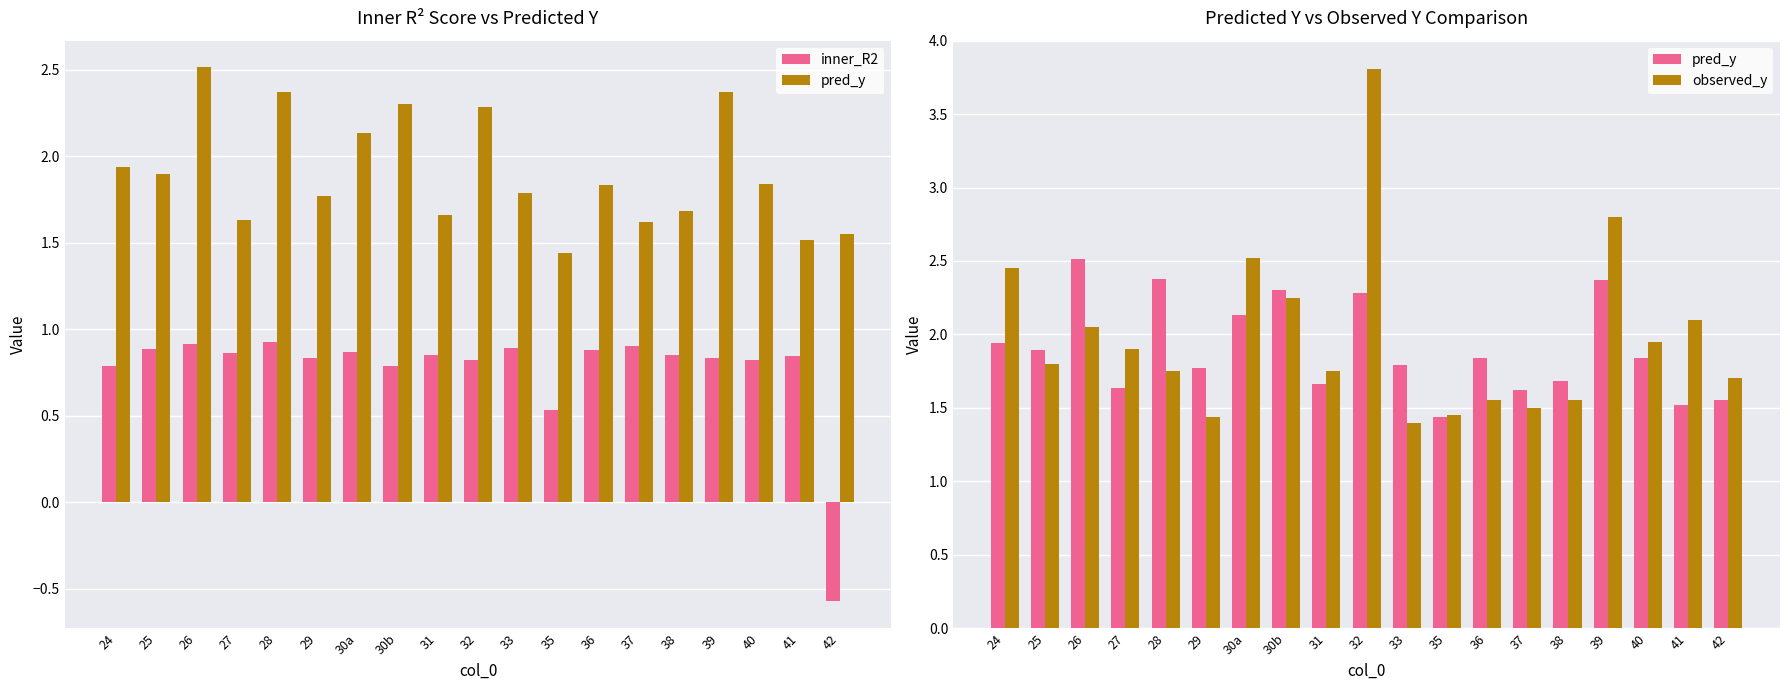

Is the value of inner_R2 at 39 greater than the value of observed_y at 38?

No